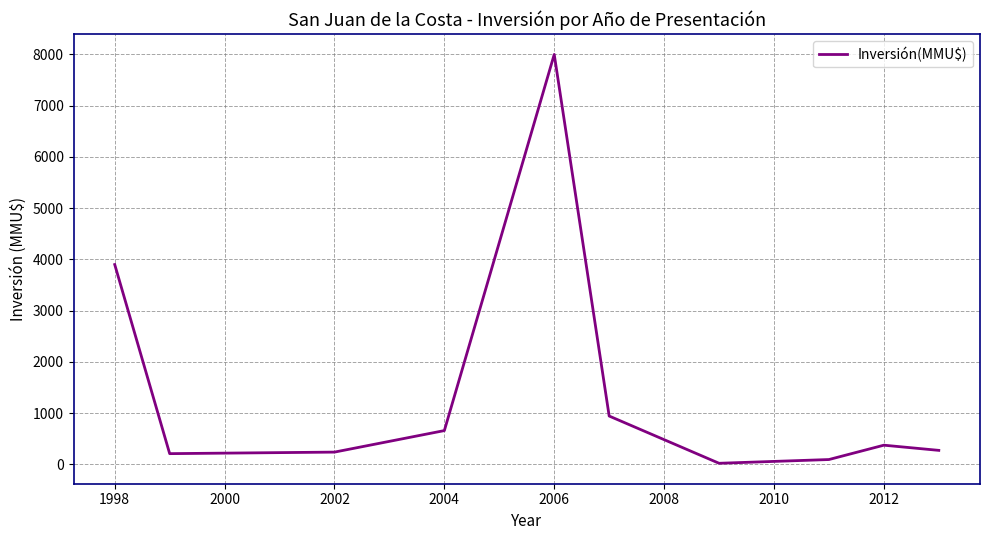

What is the maximum value shown in the chart?

8000